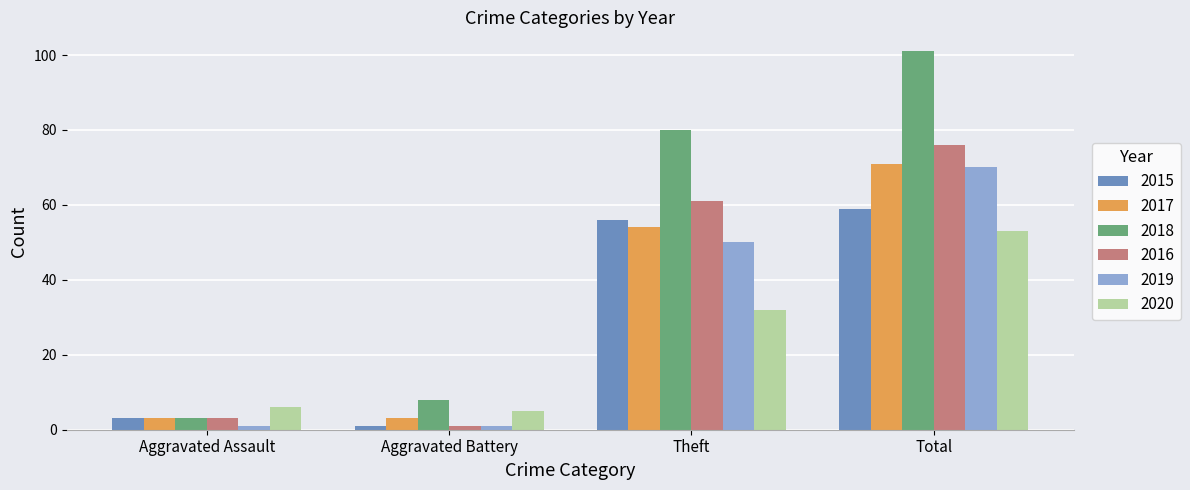

Which category has the highest value in the 2015 series?

Total